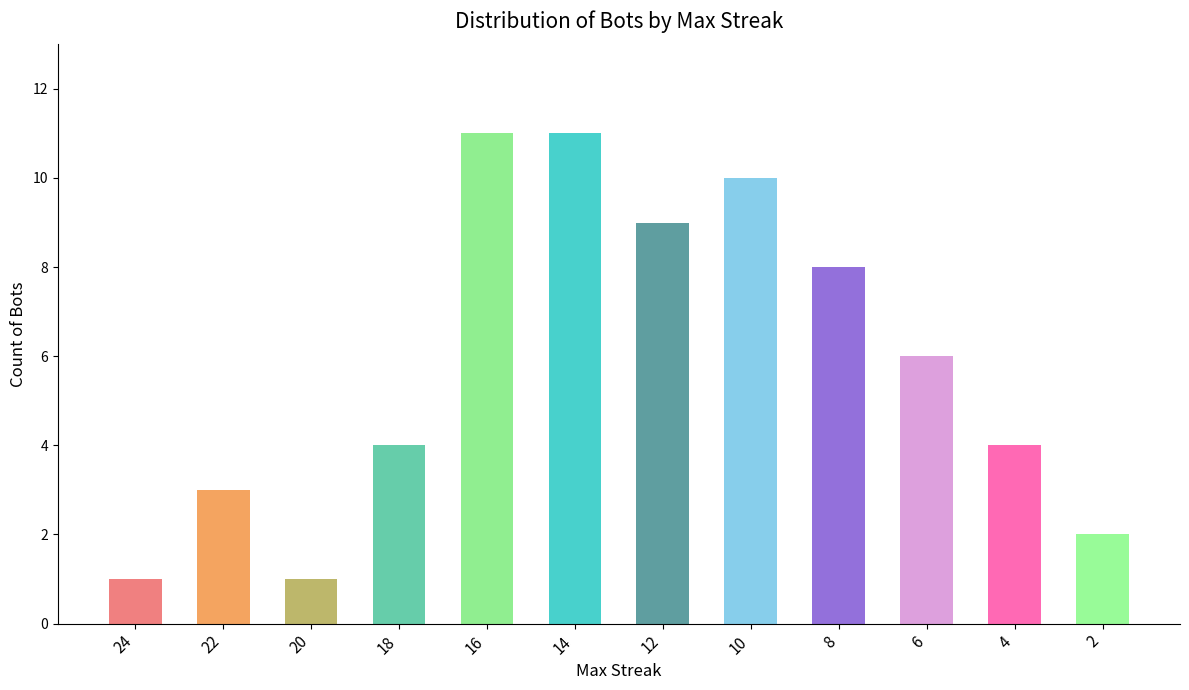

Reading left to right, extract all data points from this chart.

24=1	22=3	20=1	18=4	16=11	14=11	12=9	10=10	8=8	6=6	4=4	2=2